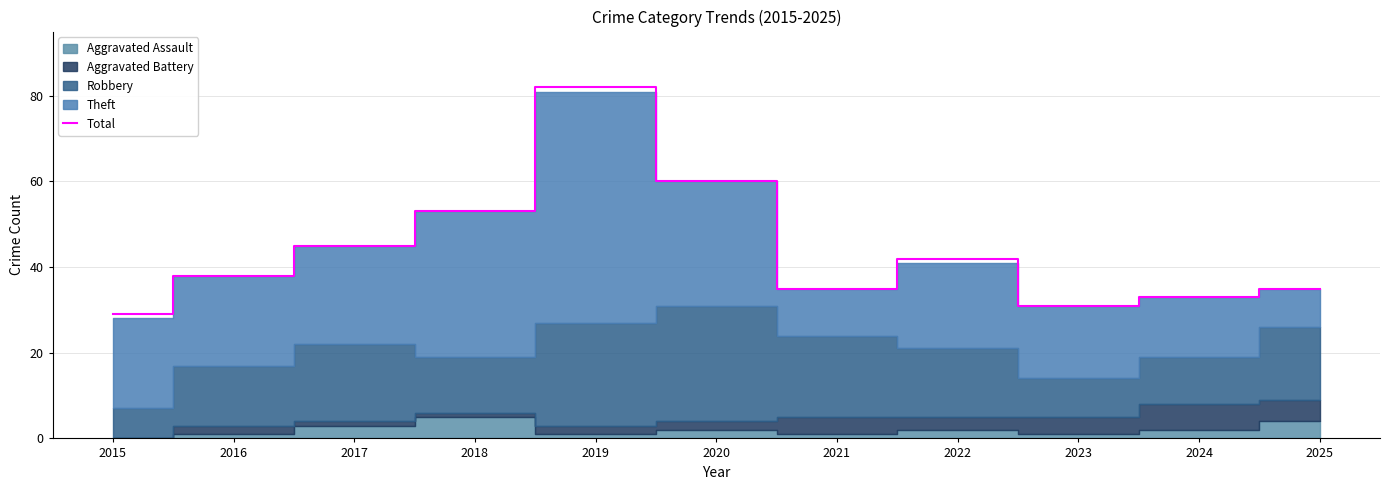

Where does the data first go above 38?

2017